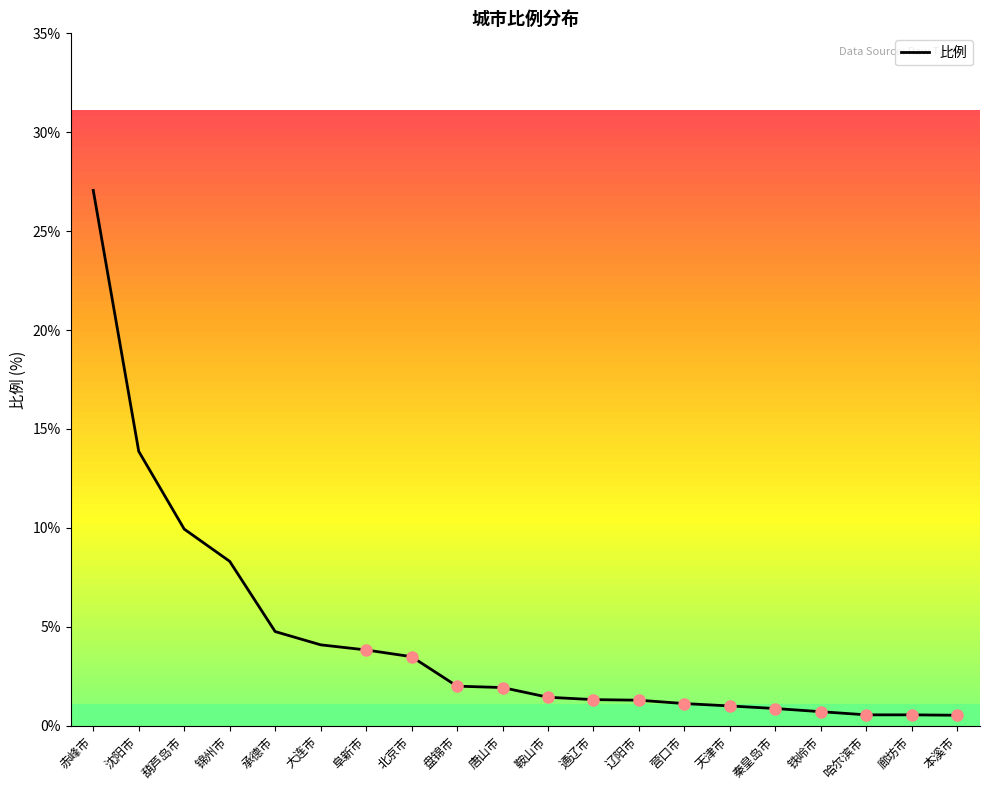

Between 哈尔滨市 and 鞍山市, which is larger?

鞍山市